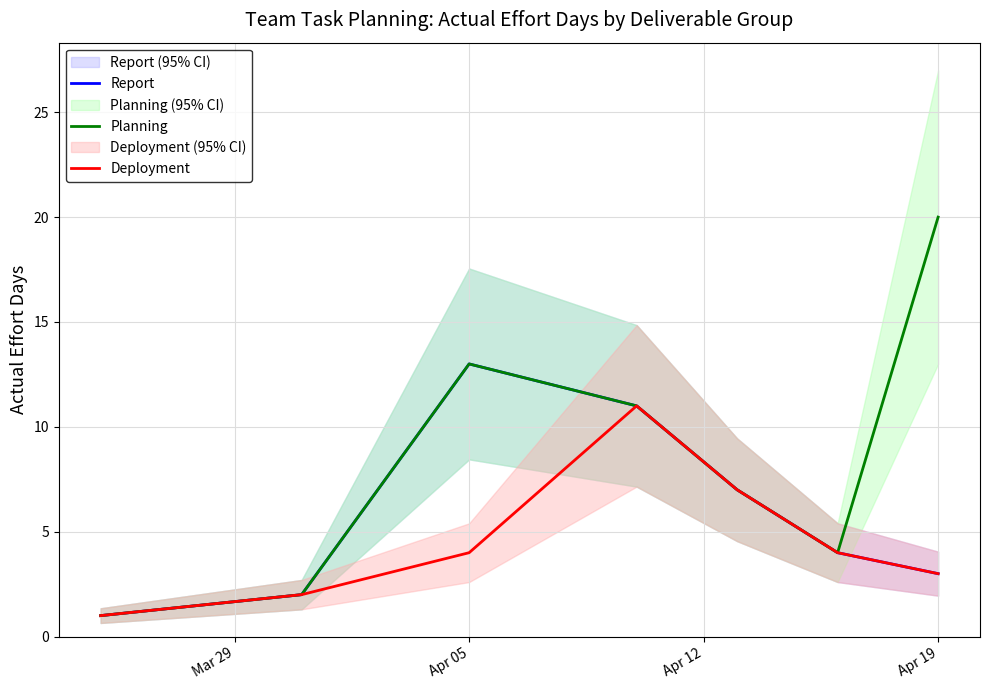

At which label does Report reach its peak?

Apr 05